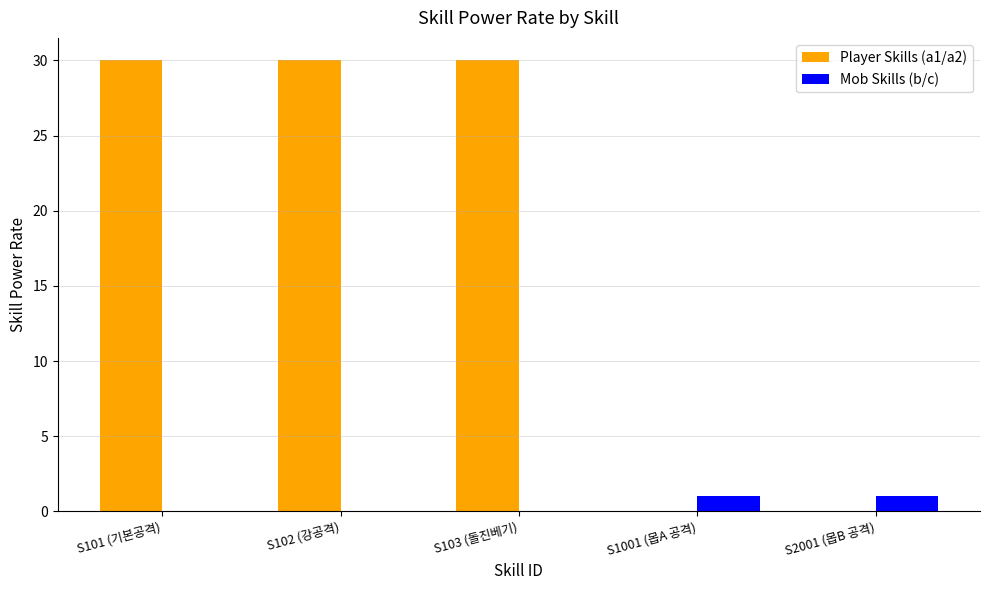

Between S102 (강공격) and S2001 (몹B 공격), which series saw the biggest shift?

Player Skills (a1/a2)